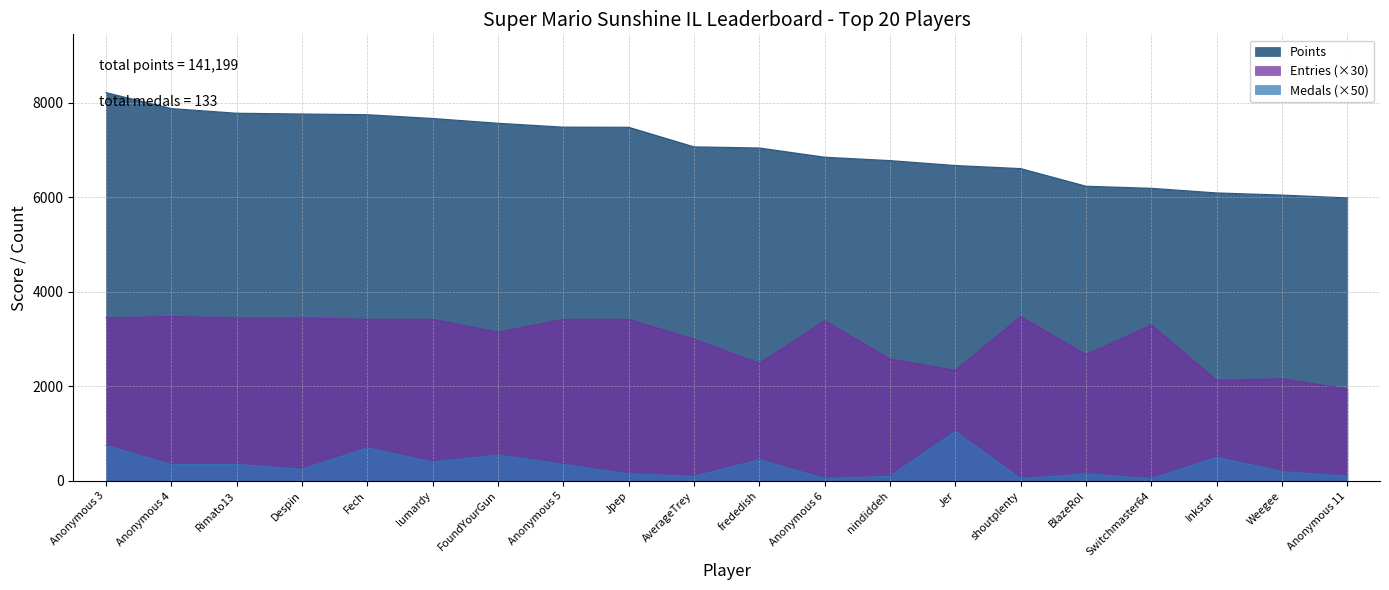

What position from the right is lumardy?

15